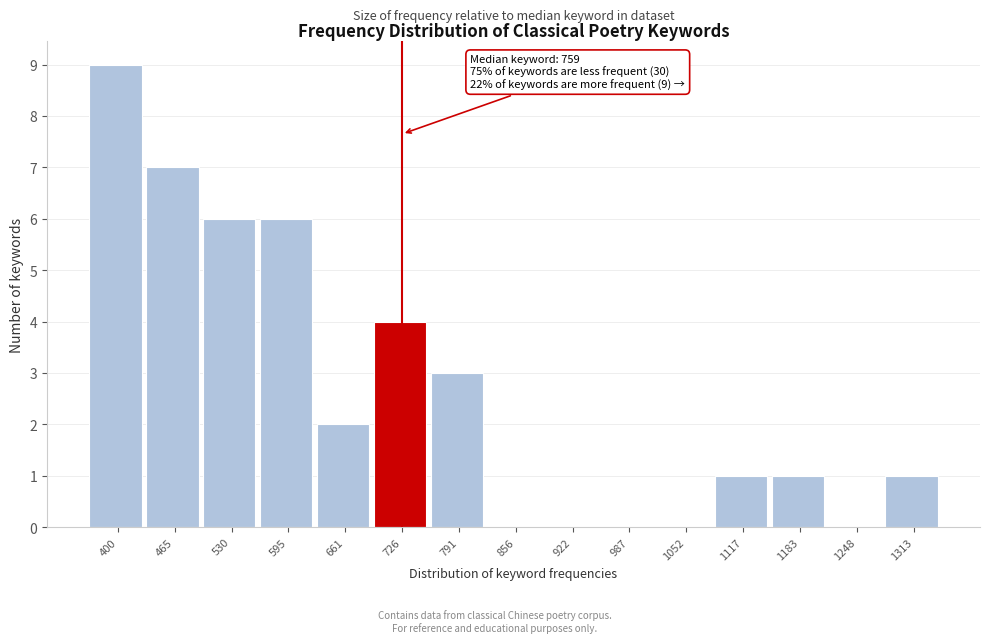

Reading left to right, what are all the values shown in this chart?

400=9	465=7	530=6	595=6	661=2	726=4	791=3	856=0	922=0	987=0	1052=0	1117=1	1183=1	1248=0	1313=1